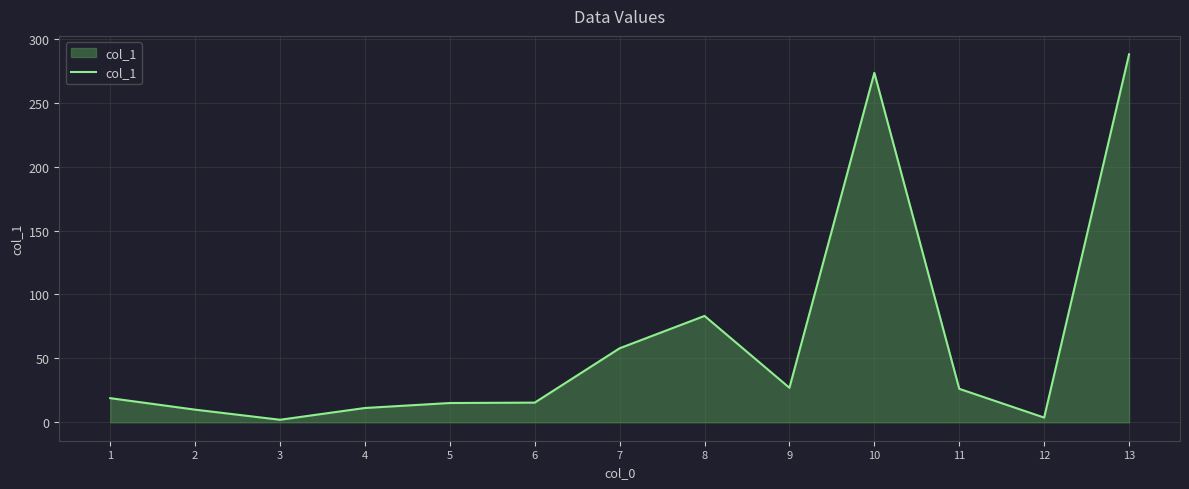

What is the greatest value displayed?

287.8